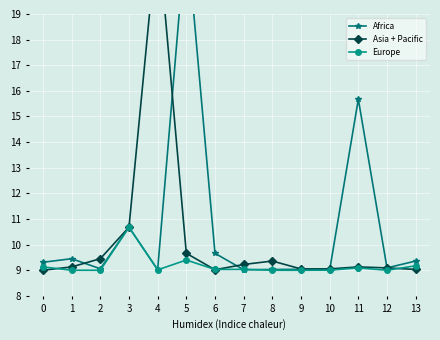

Which series has the largest total across all categories?

Africa